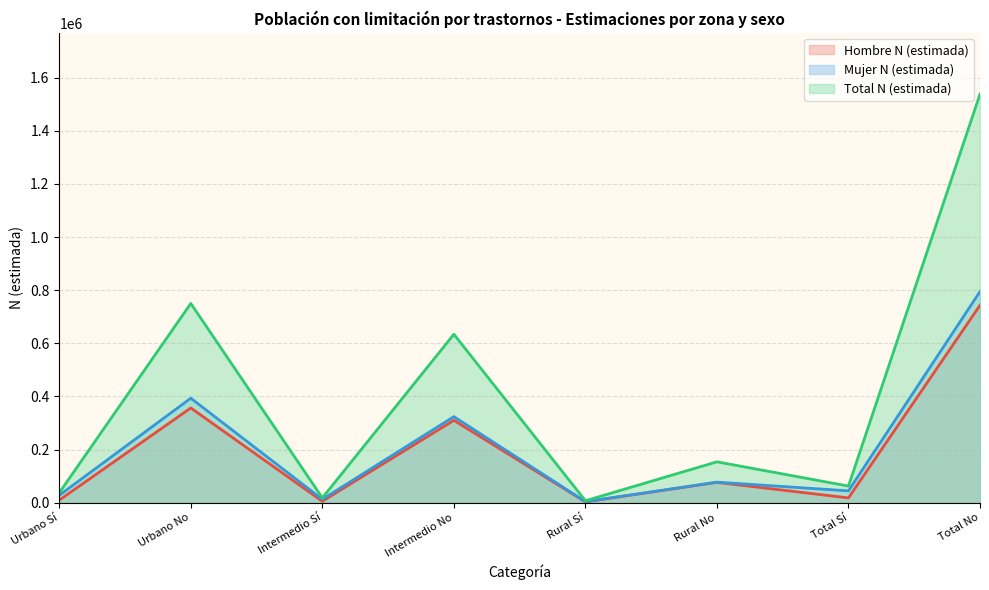

How many interior local peaks does the Hombre N (estimada) series have?

3